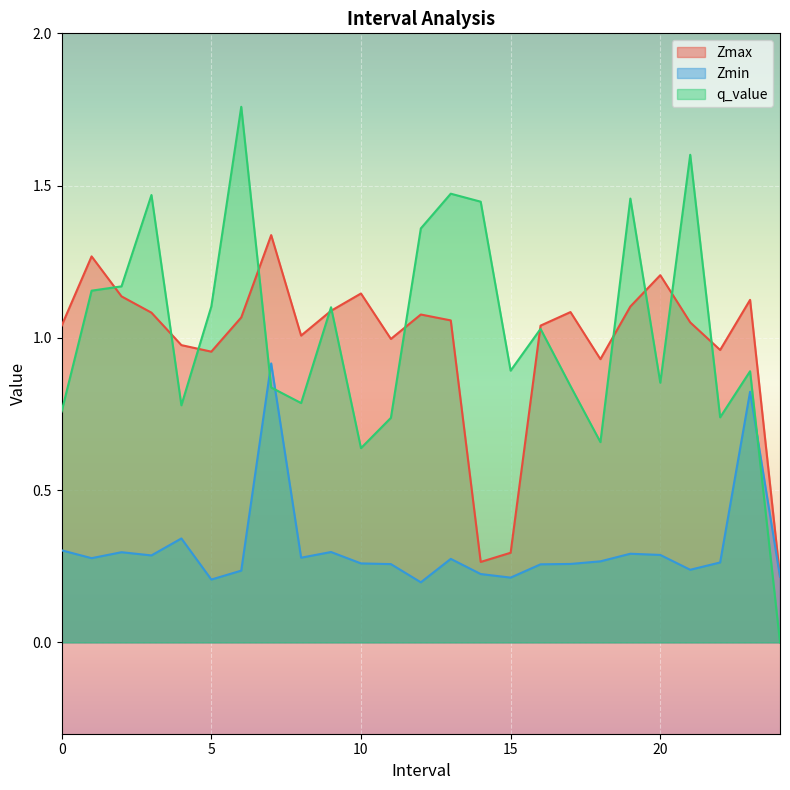

Does the chart display data point markers on the line(s)?

No